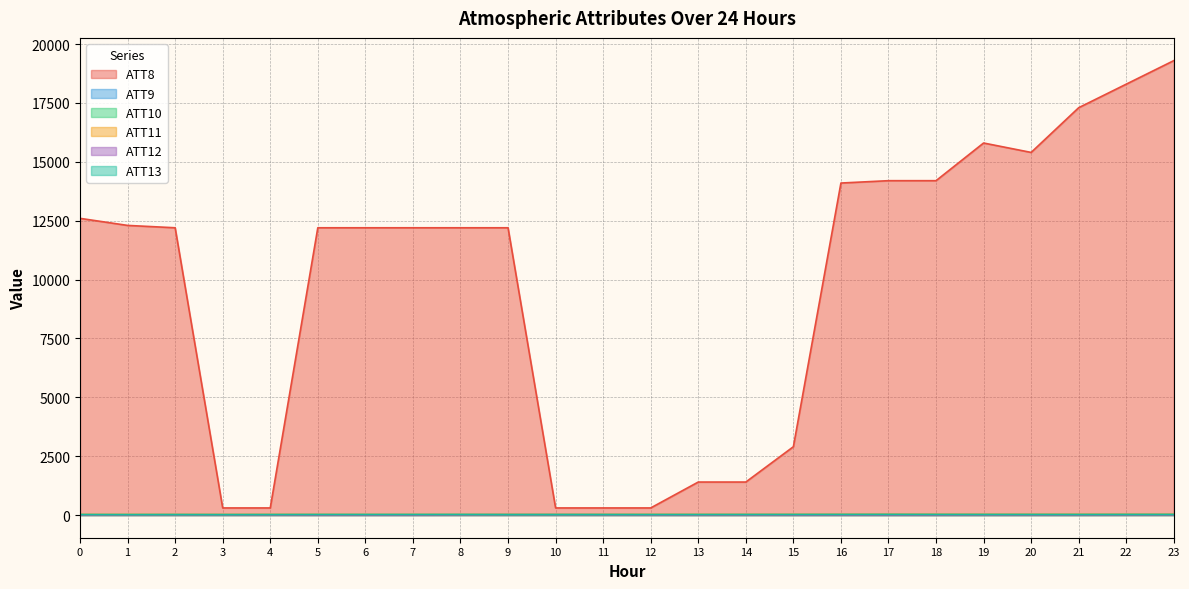

What is the spread (max minus min) of values at 19?

15798.1